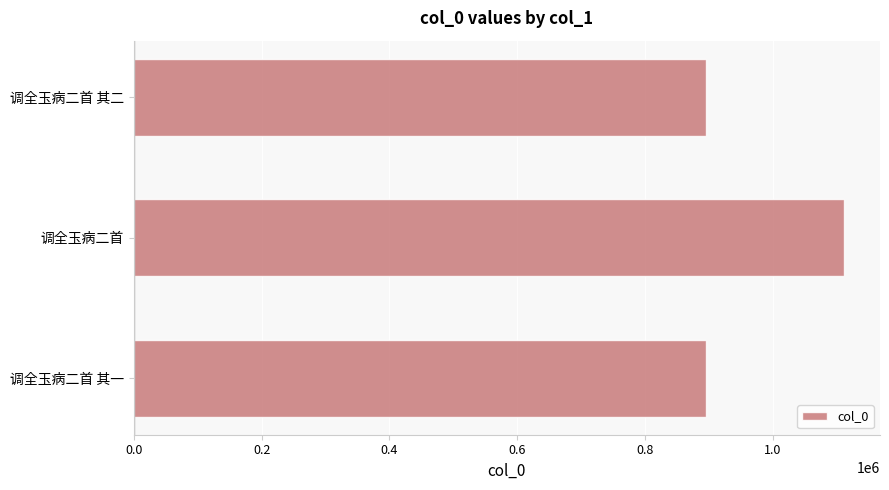

What is the difference between the maximum and second lowest values?

216060